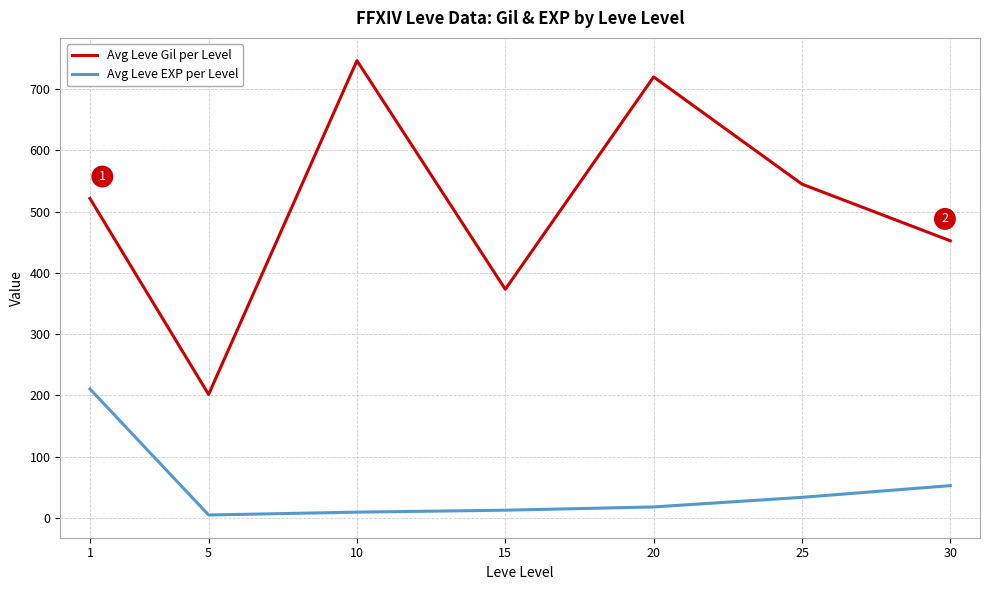

True or false: Avg Leve EXP per Level has a value of 12.7 at 15.

True